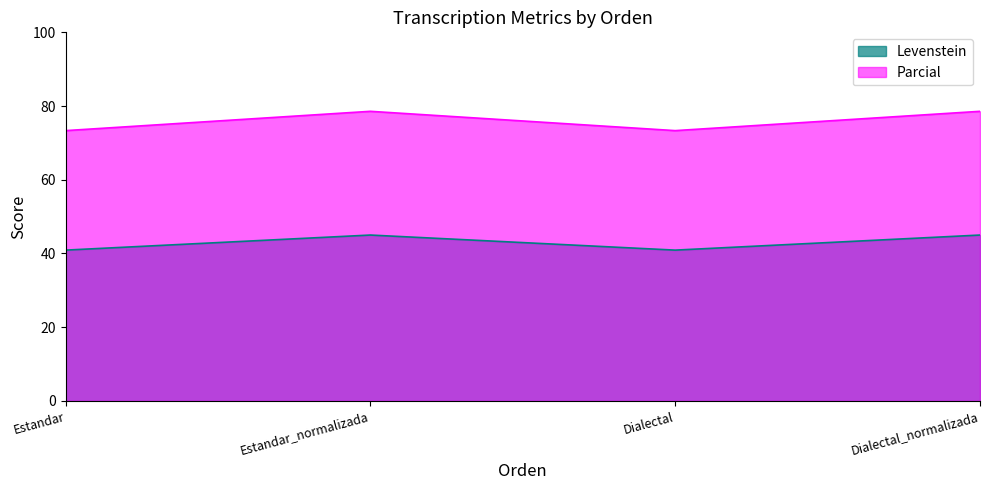

What is the difference between the highest and lowest values at Estandar?

32.4